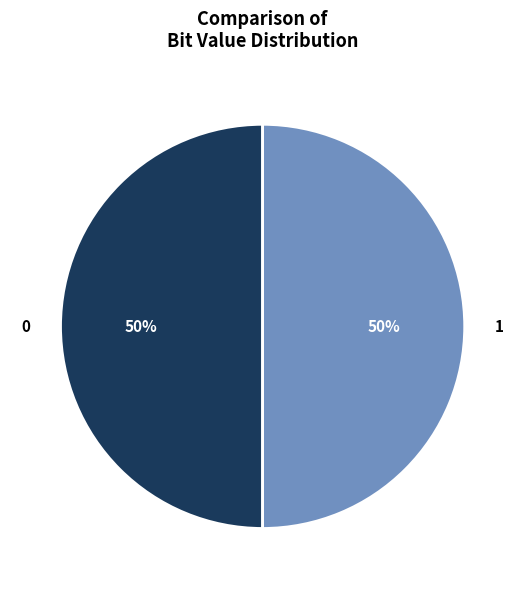

How many slices are in this pie chart?

2